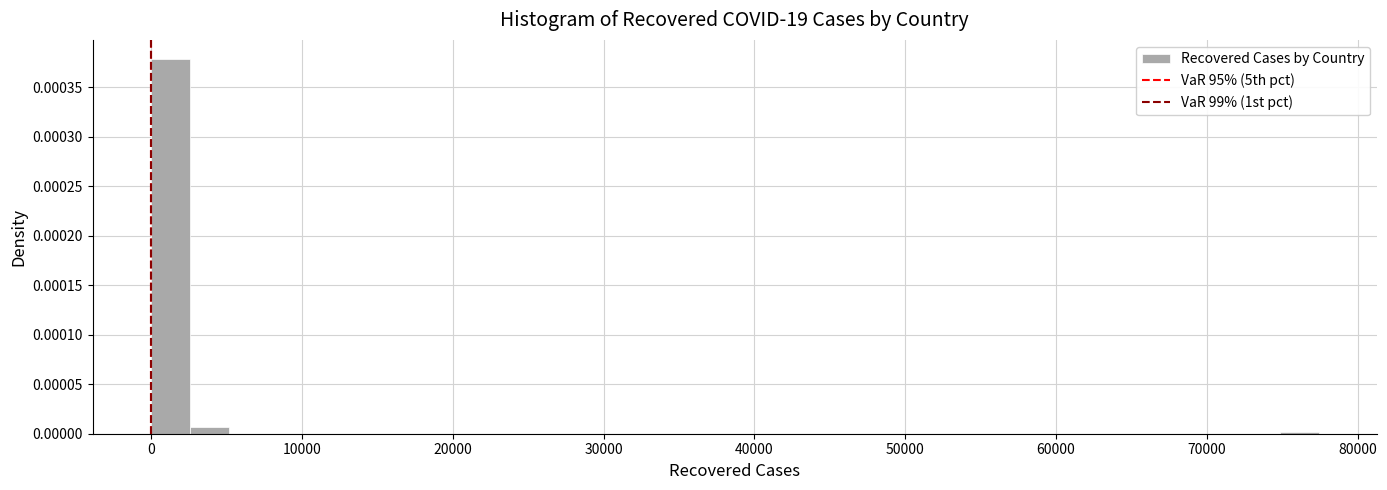

Around what value on the x-axis is the tallest bar? Give the approximate position of its centre, as read against the axis.

1000